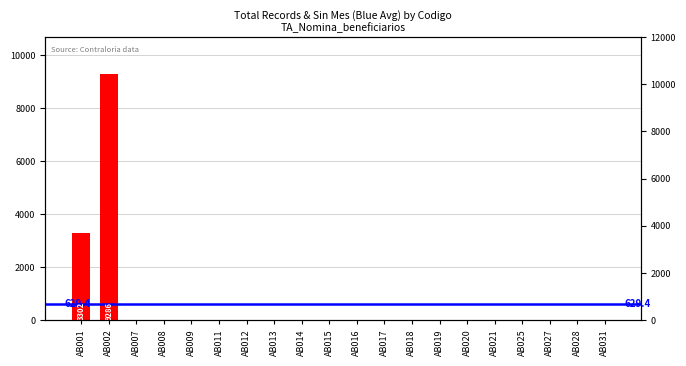

How many bars are there in total?

20